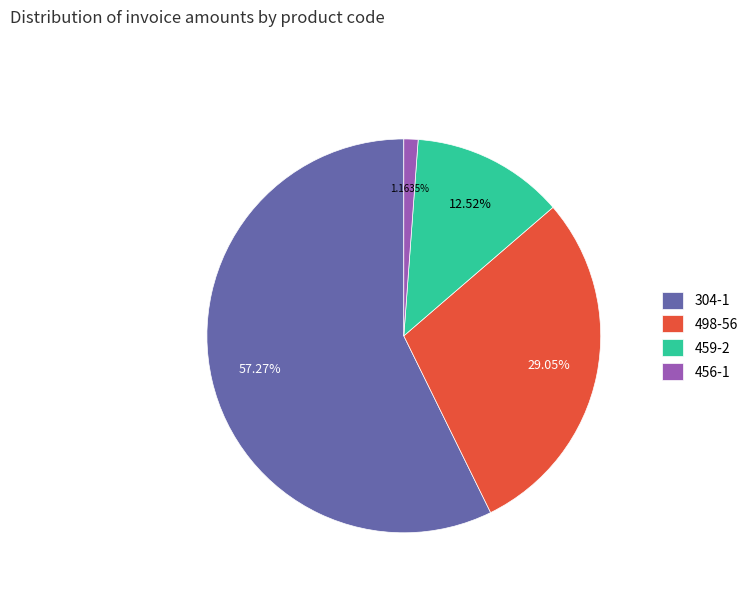

What is the largest slice in the pie chart?

304-1